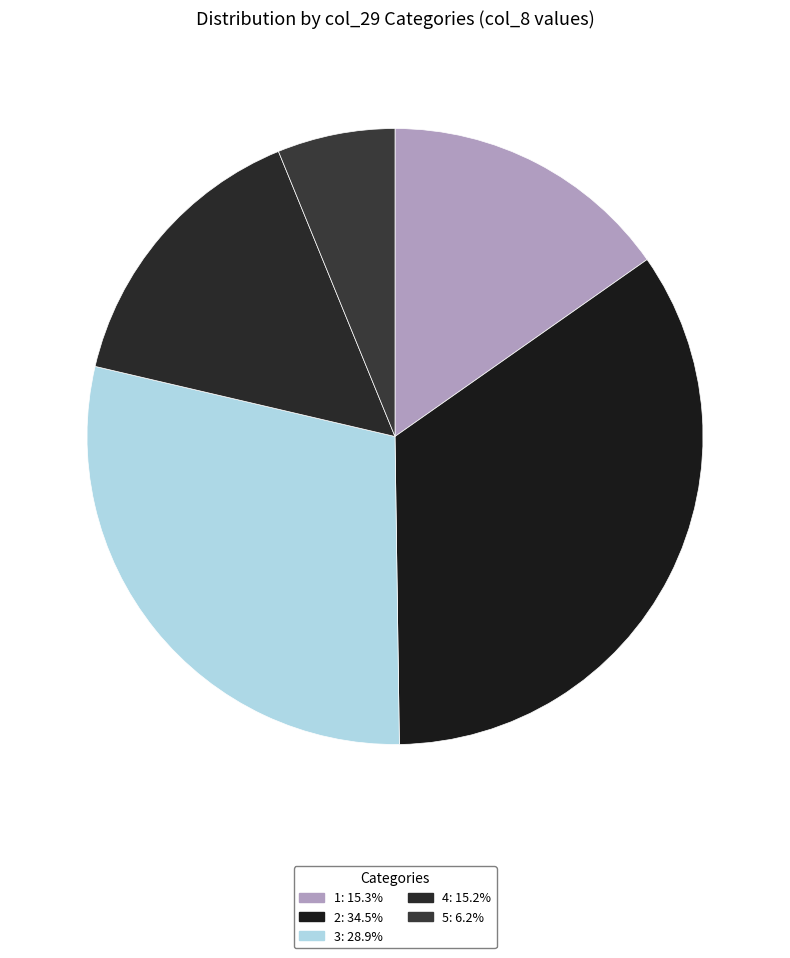

Count the number of slices in the pie.

5